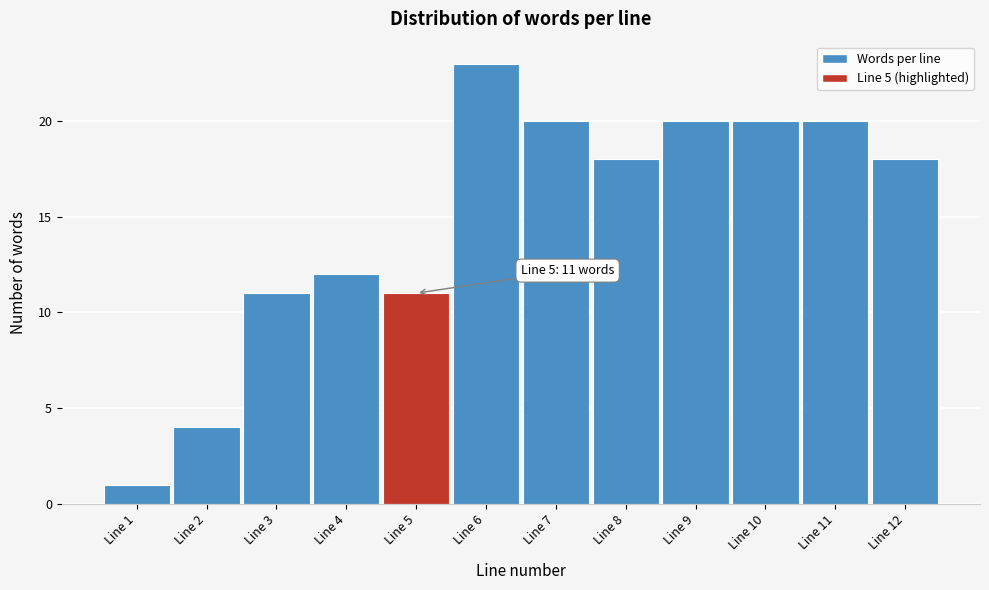

Reading left to right, what are all the values shown in this chart?

Line 1=1	Line 2=4	Line 3=11	Line 4=12	Line 5=11	Line 6=23	Line 7=20	Line 8=18	Line 9=20	Line 10=20	Line 11=20	Line 12=18